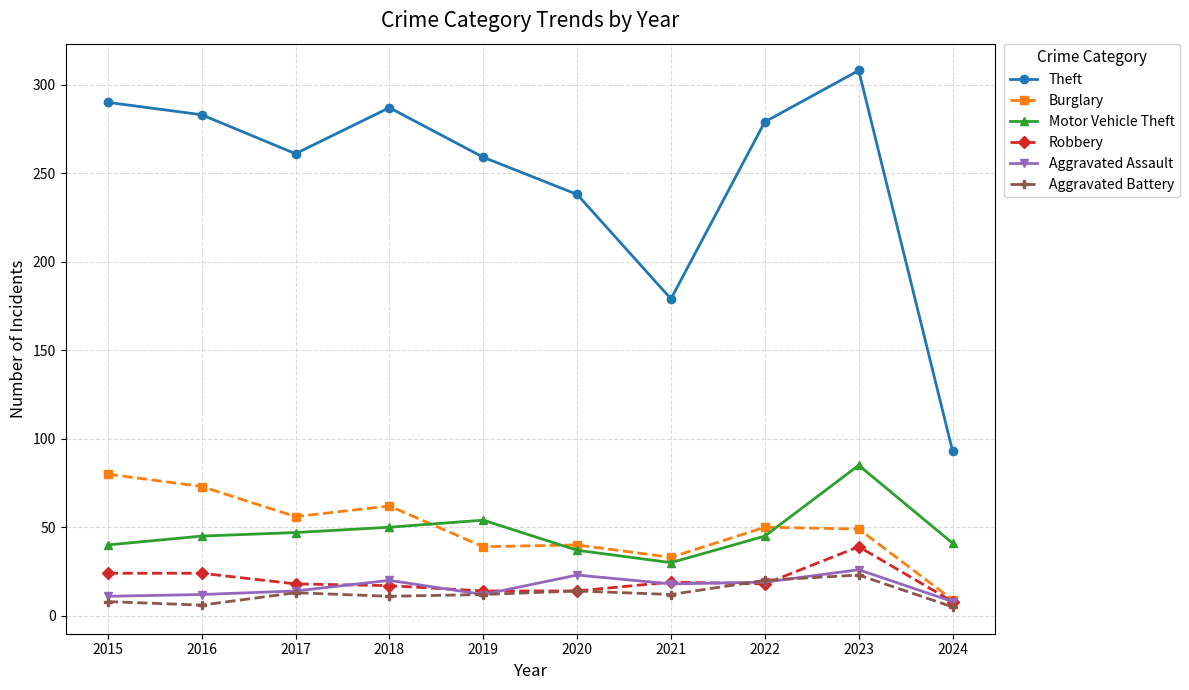

True or false: Motor Vehicle Theft has more than 0 interior local peaks.

True